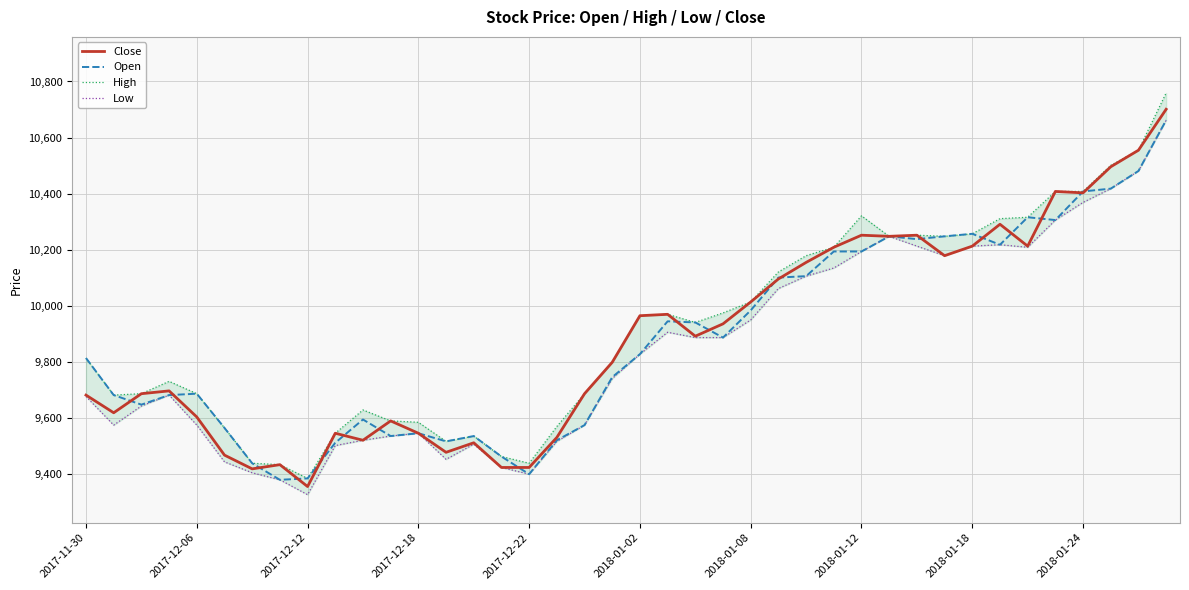

How many data points in Low are above 9828?

19